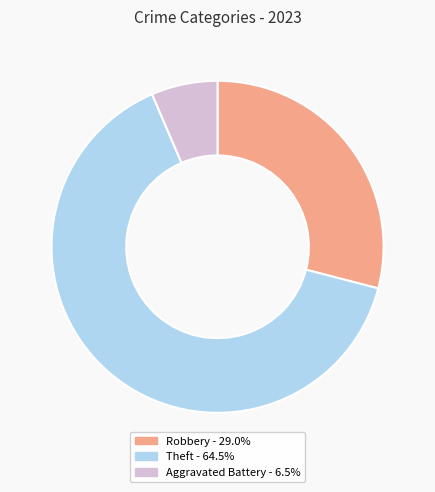

Does any single category account for the majority?

Yes